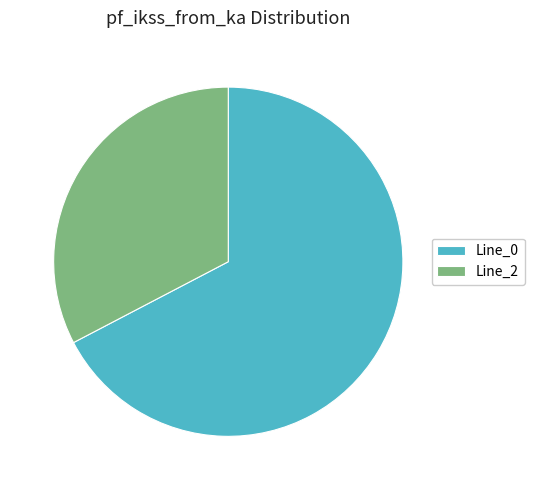

Is there any slice that represents more than half of the pie?

Yes